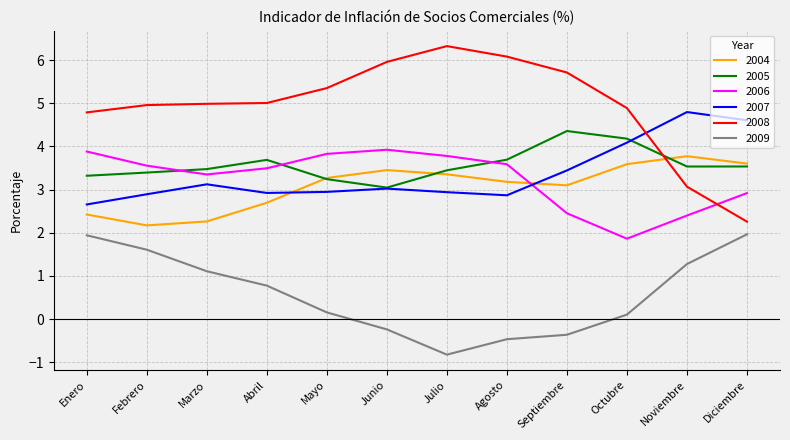

What is the maximum value for 2004?

3.8